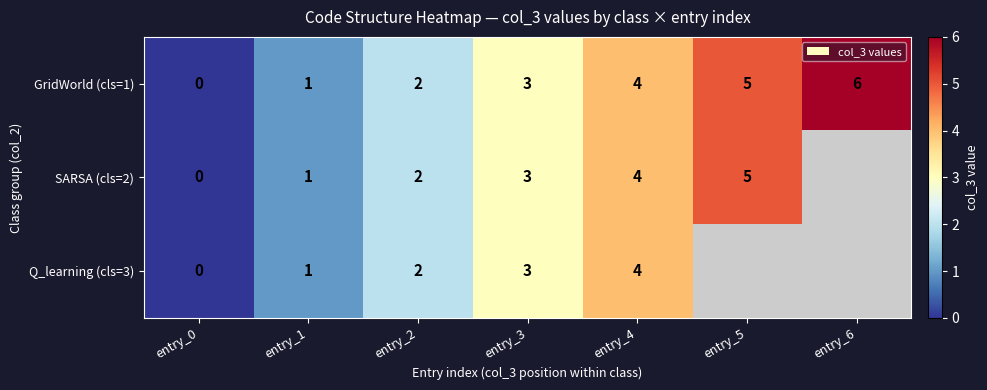

What is the total value across all series at entry_2?

6